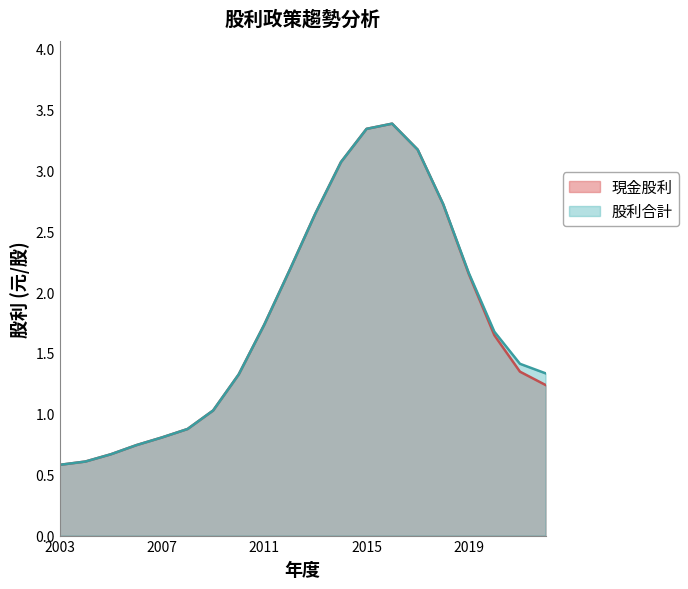

Rank the series by their maximum value, from lowest to highest.

現金股利, 股利合計